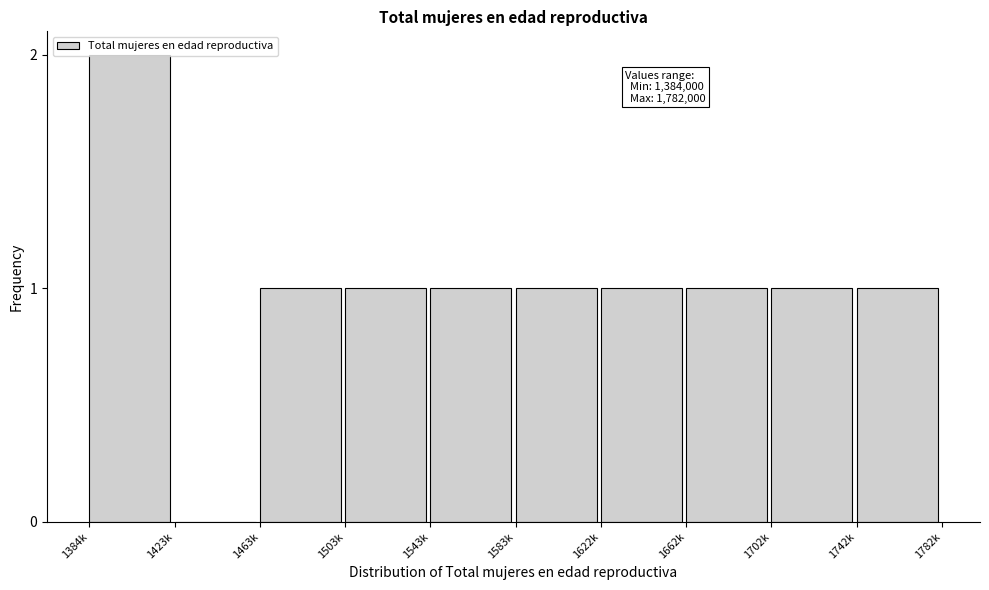

The chart shows a value of 1 at 1742k. True or false?

True